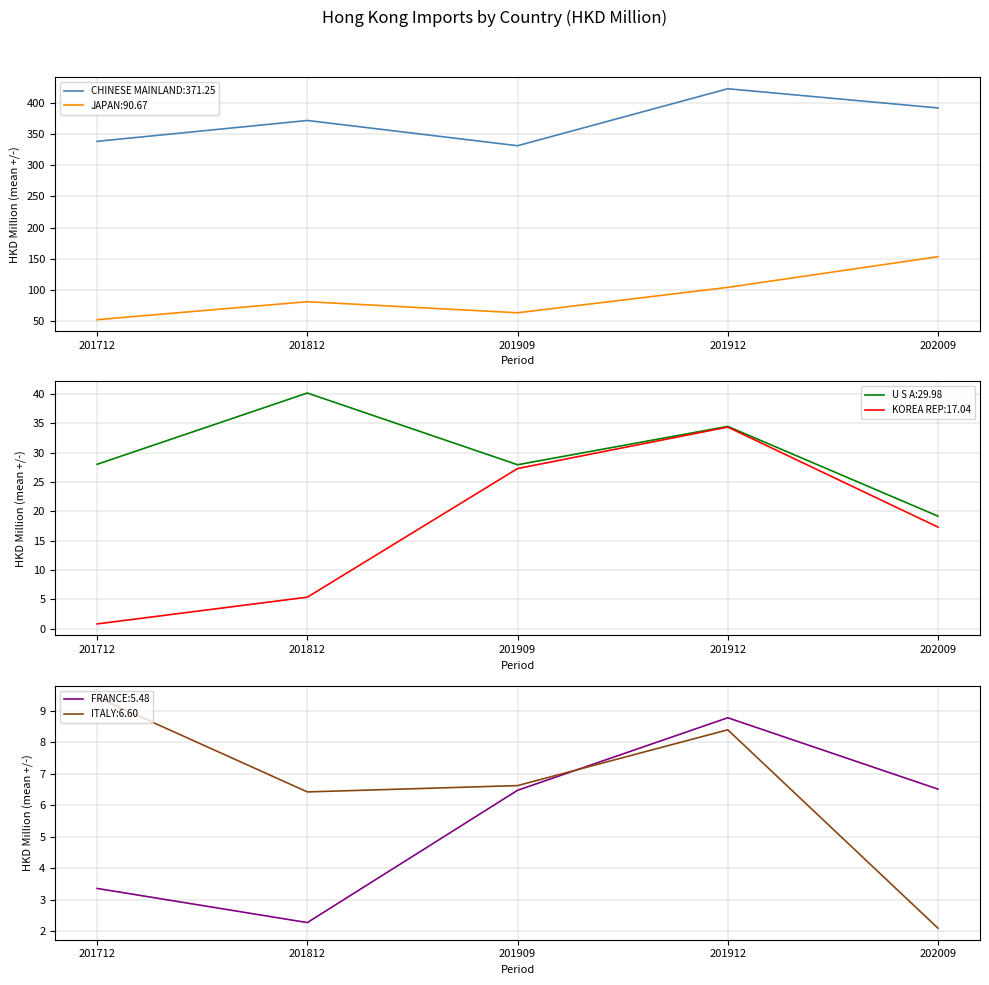

How many values in the U S A series exceed 28?

3